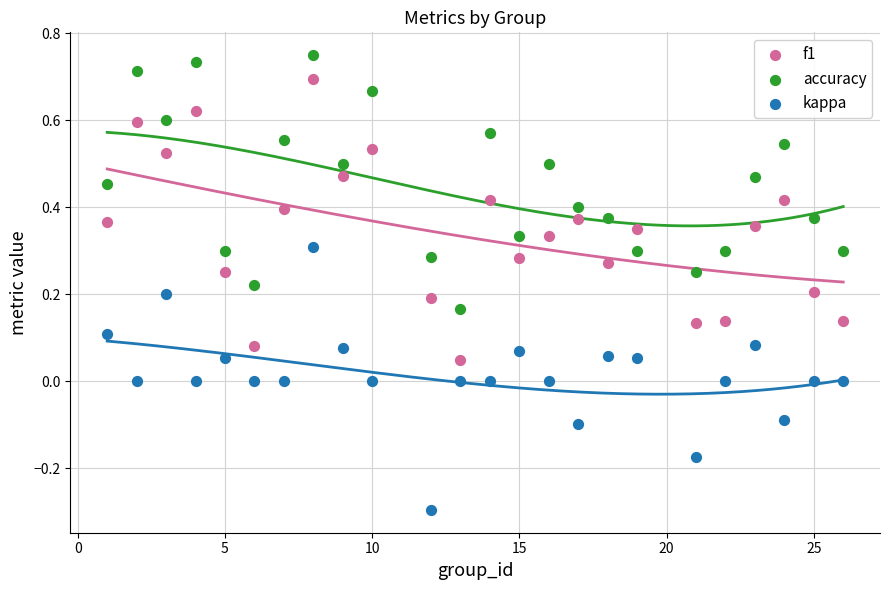

Which series contains the lowest Y value?

kappa